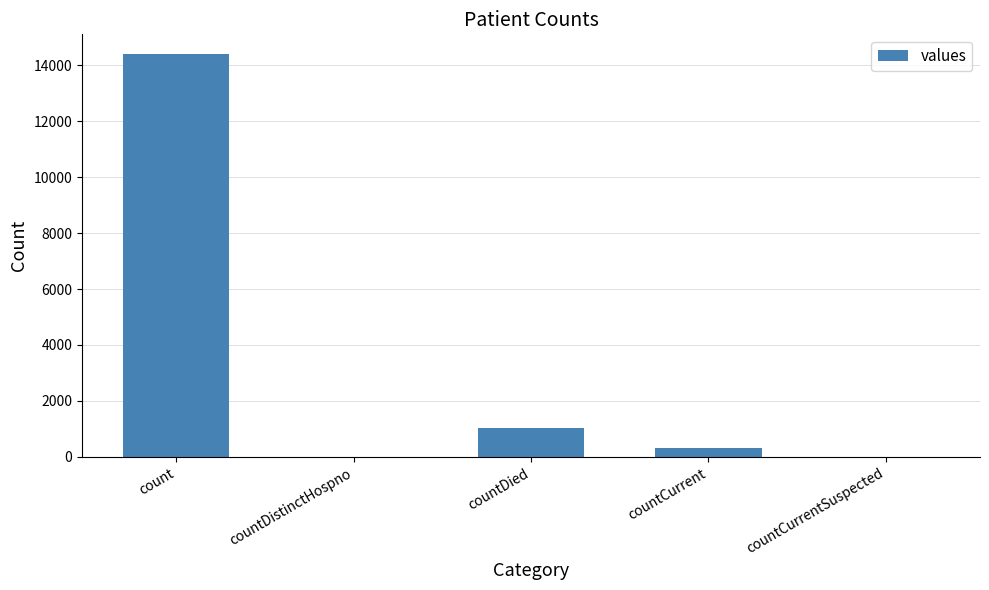

True or false: the data shows 6892 at count.

False